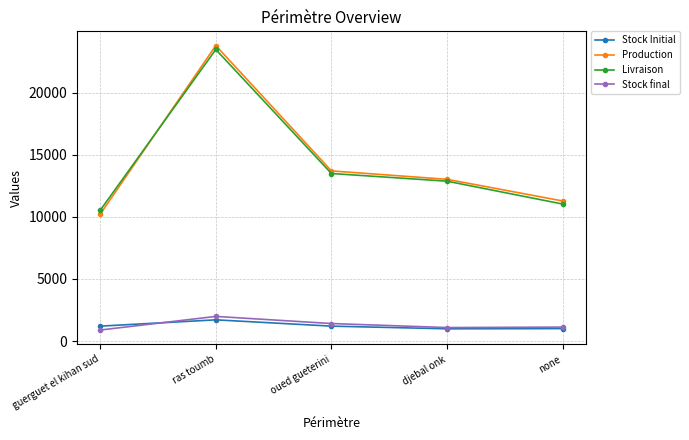

Which series has the largest range (max minus min)?

Production